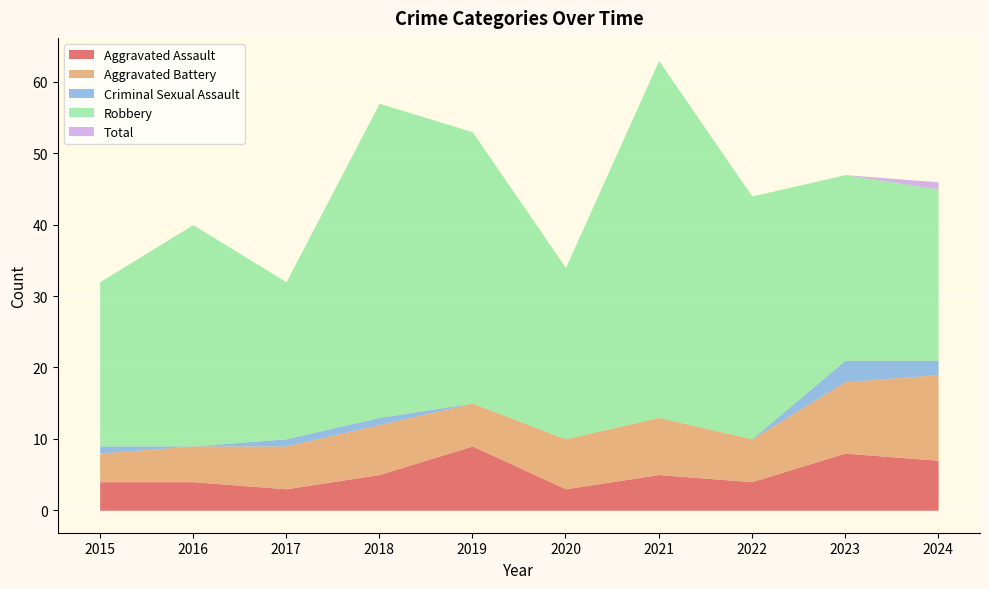

Where is the first local minimum for Aggravated Assault?

2017